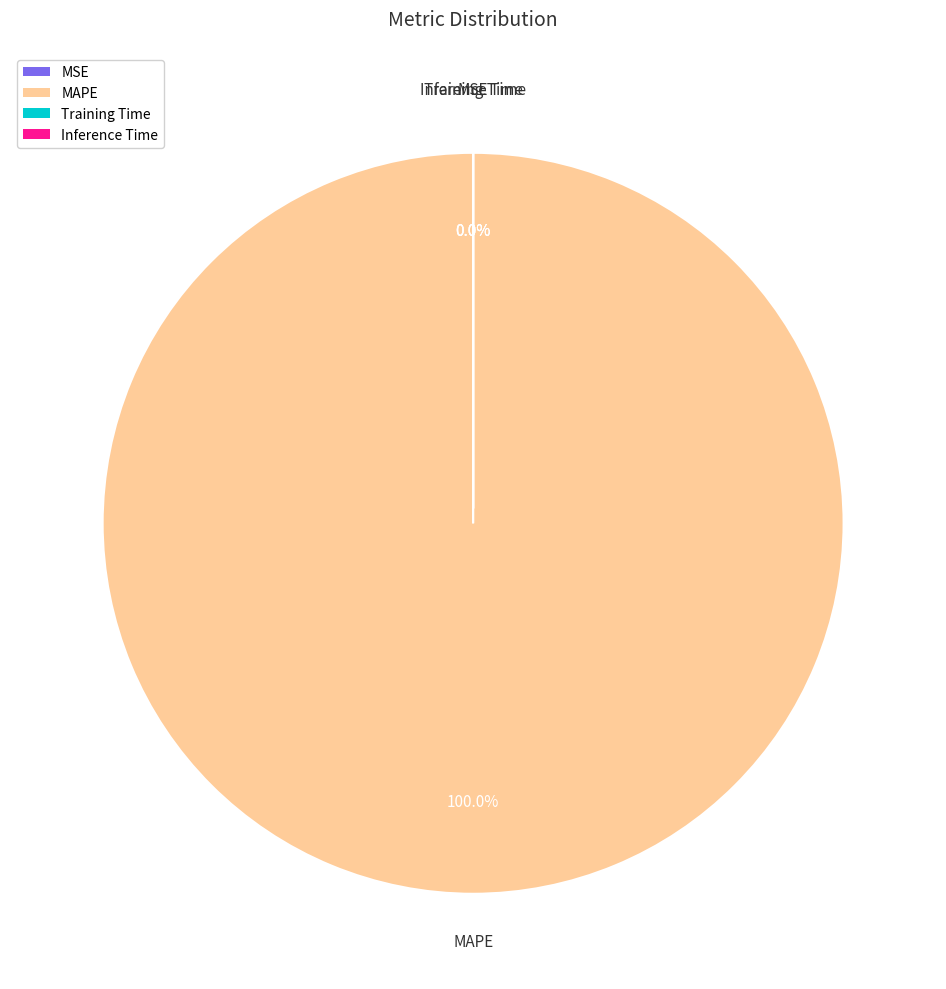

Is the sum of MAPE and Training Time greater than half?

Yes